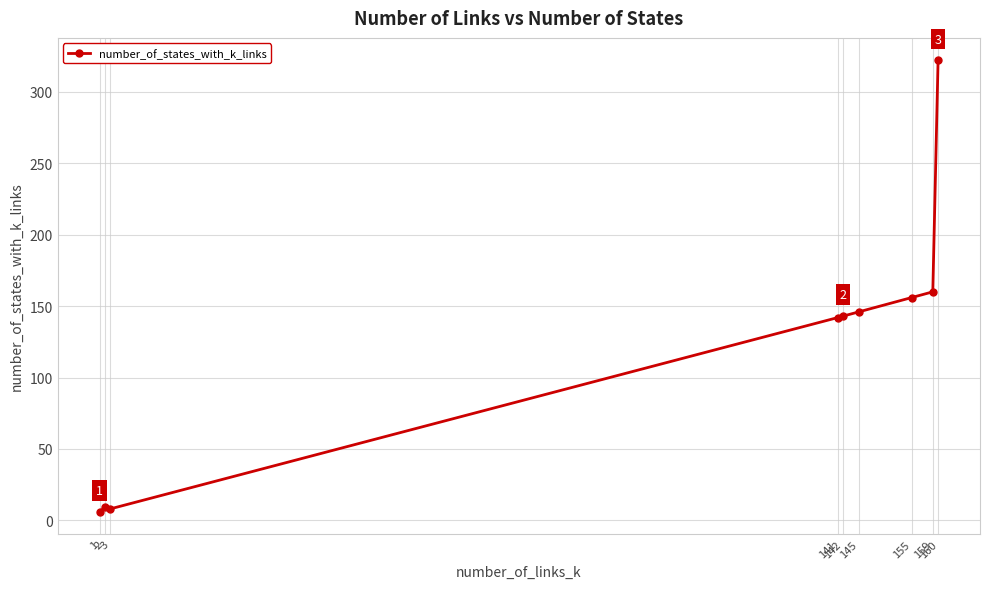

Does the chart have visible grid lines?

Yes